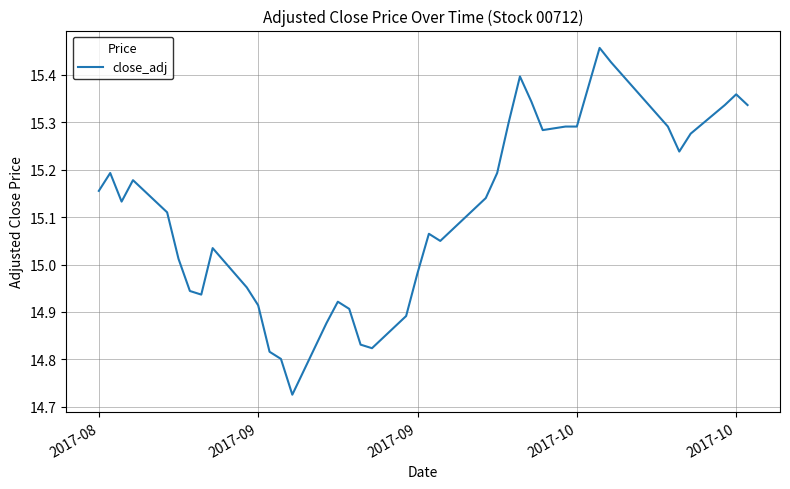

What is the difference between the maximum and minimum values?

0.7